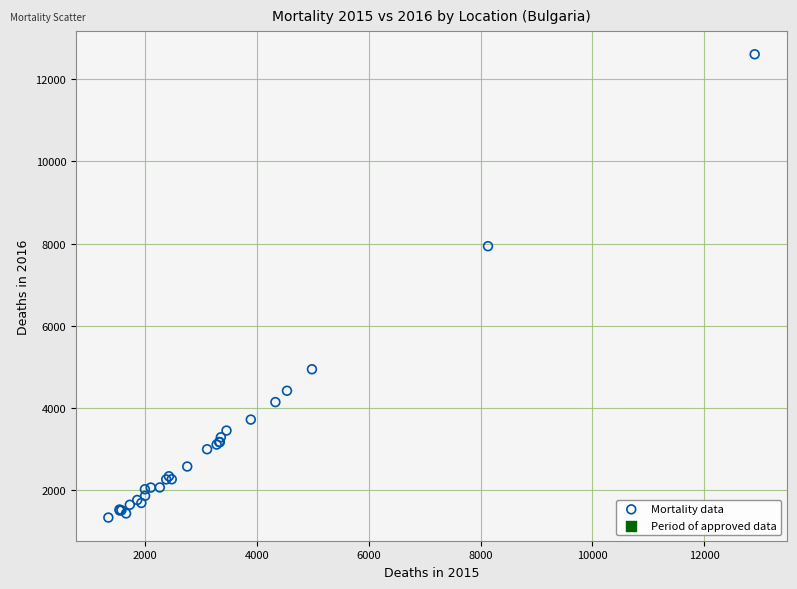

What Y value in the scatter plot is closest to 6973?

7939